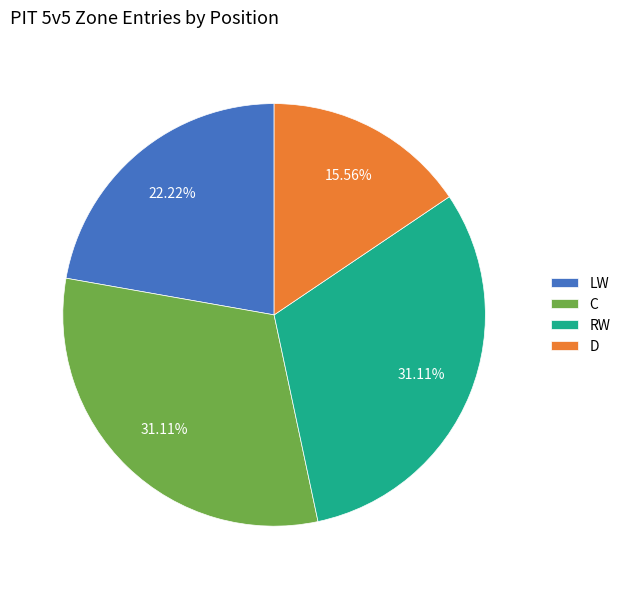

Combined, do LW and D account for over 50%?

No